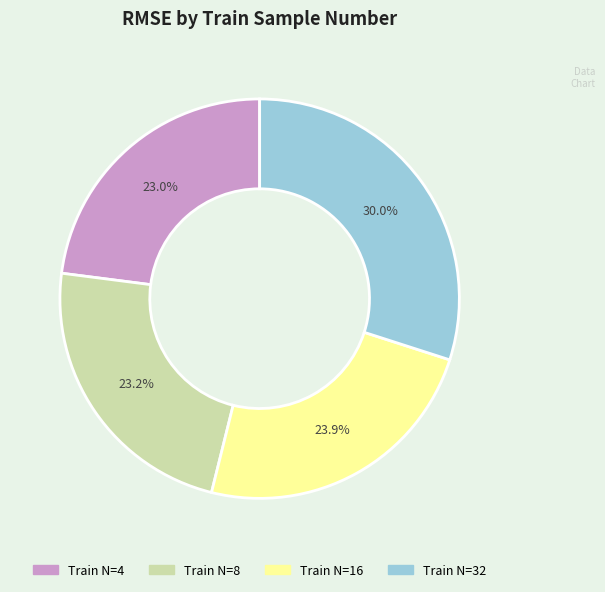

Does any single category account for the majority?

No